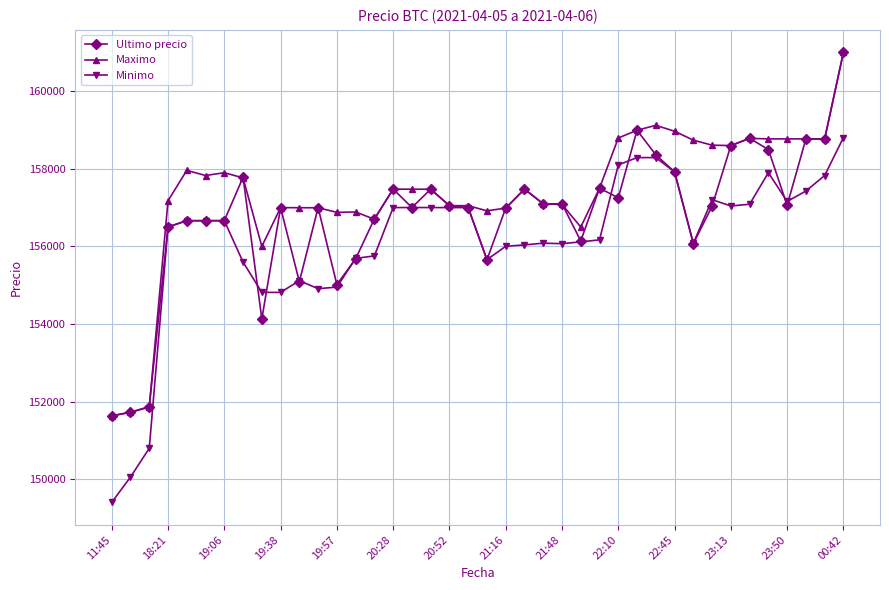

How many values in the Ultimo precio series are below 157036?

20